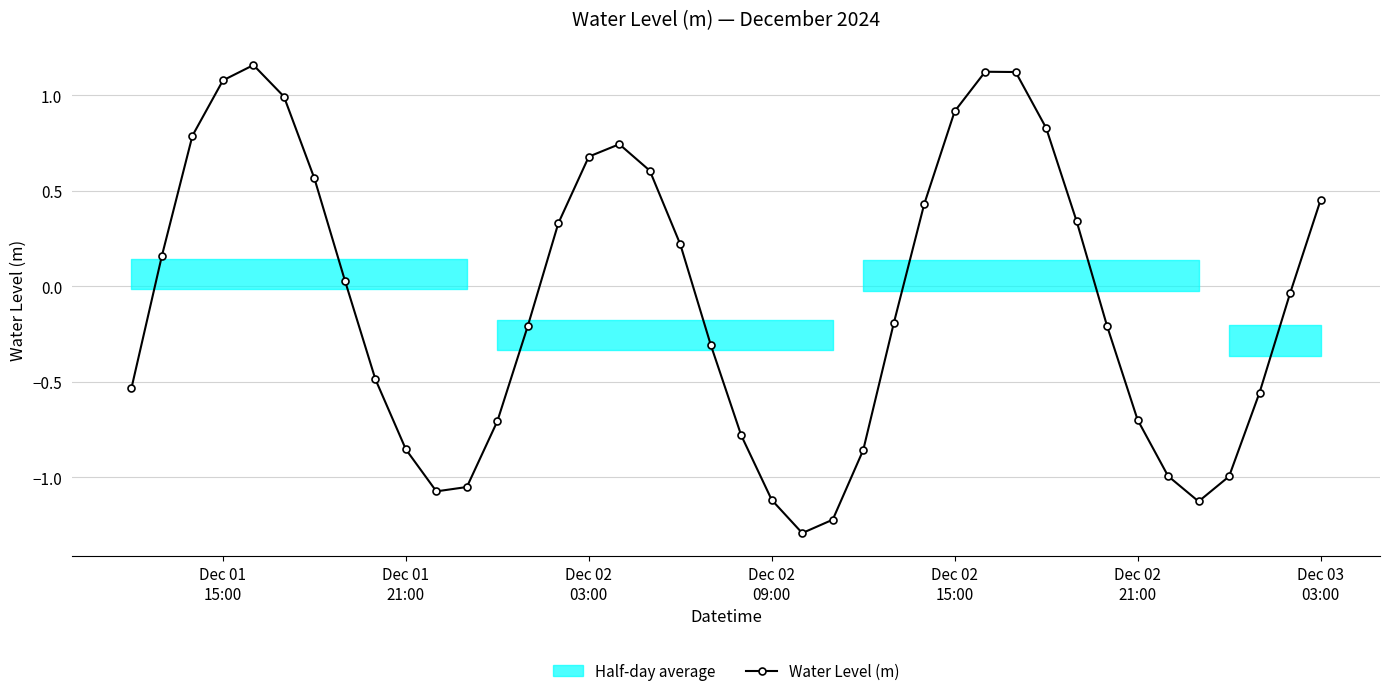

True or false: Water Level (m) has more than 2 interior local peaks.

True